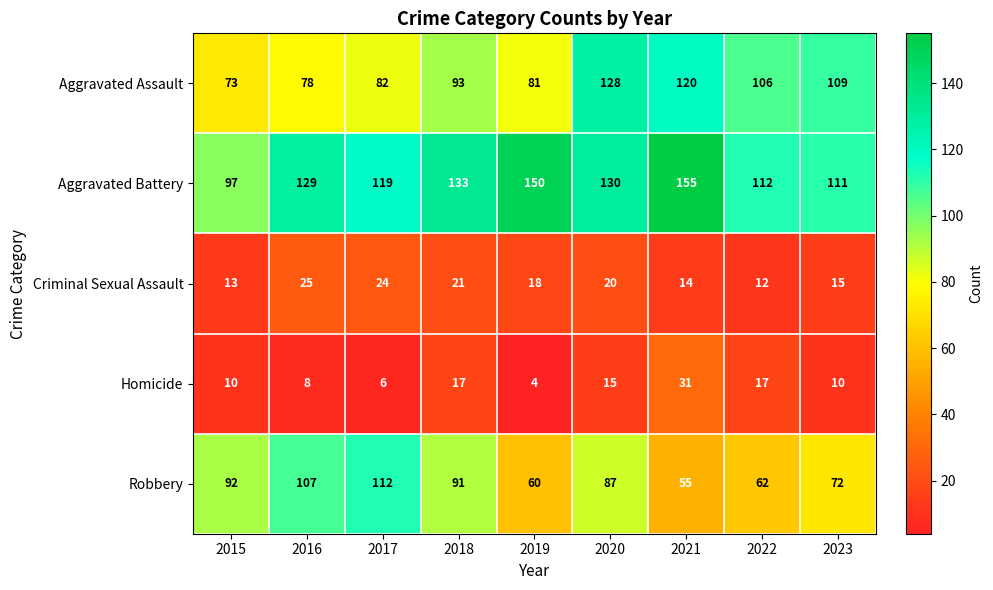

What is the greatest value displayed?

155